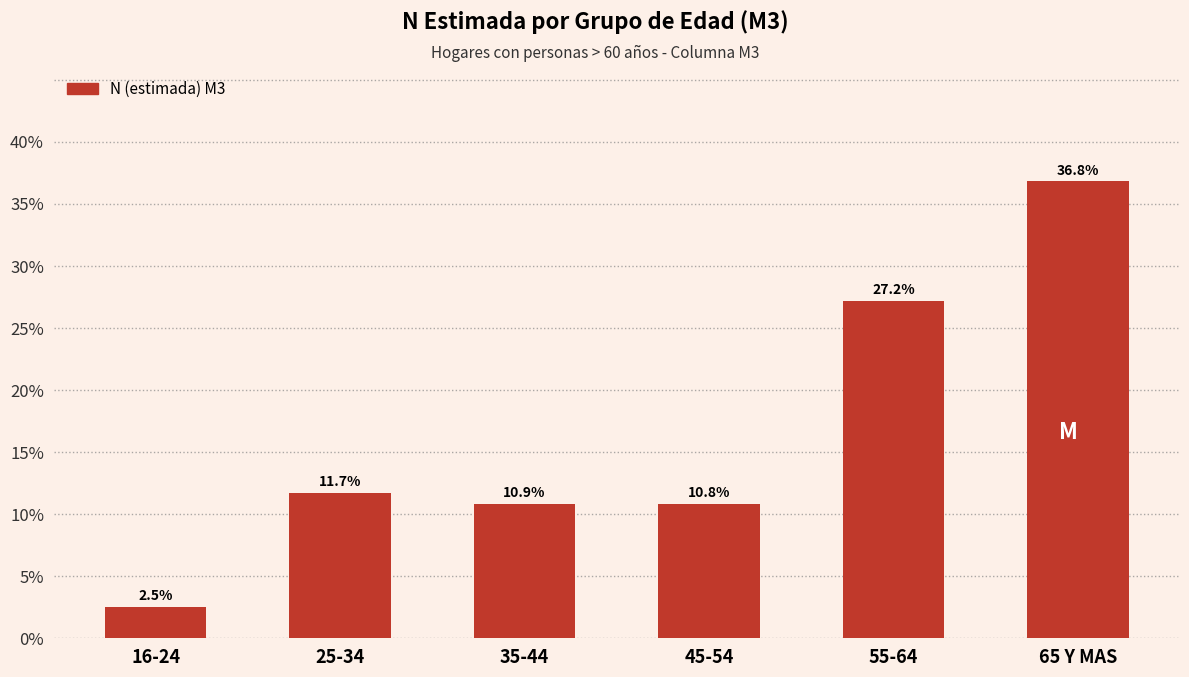

Reading left to right, extract all data points from this chart.

16-24=2.5	25-34=11.7	35-44=10.9	45-54=10.8	55-64=27.2	65 Y MAS=36.8